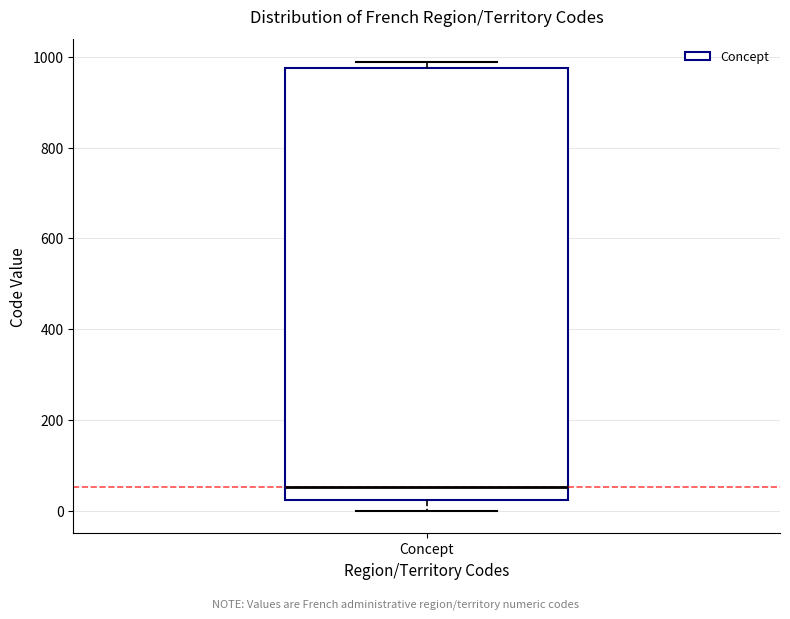

Transcribe this box plot: give where the median line is, the range the box spans, and where the two whiskers end, as read against the y-axis. The values are not printed on the chart, so give them approximately, as read against the axis.

median 60, box 20 to 980, whiskers 0 to 980 (just above the box's upper edge)